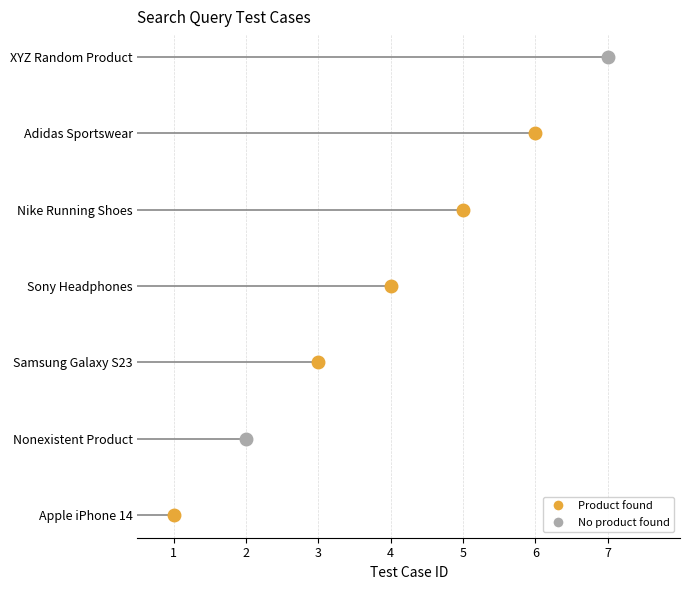

What is the sum of the values at Apple iPhone 14 and Sony Headphones?

5